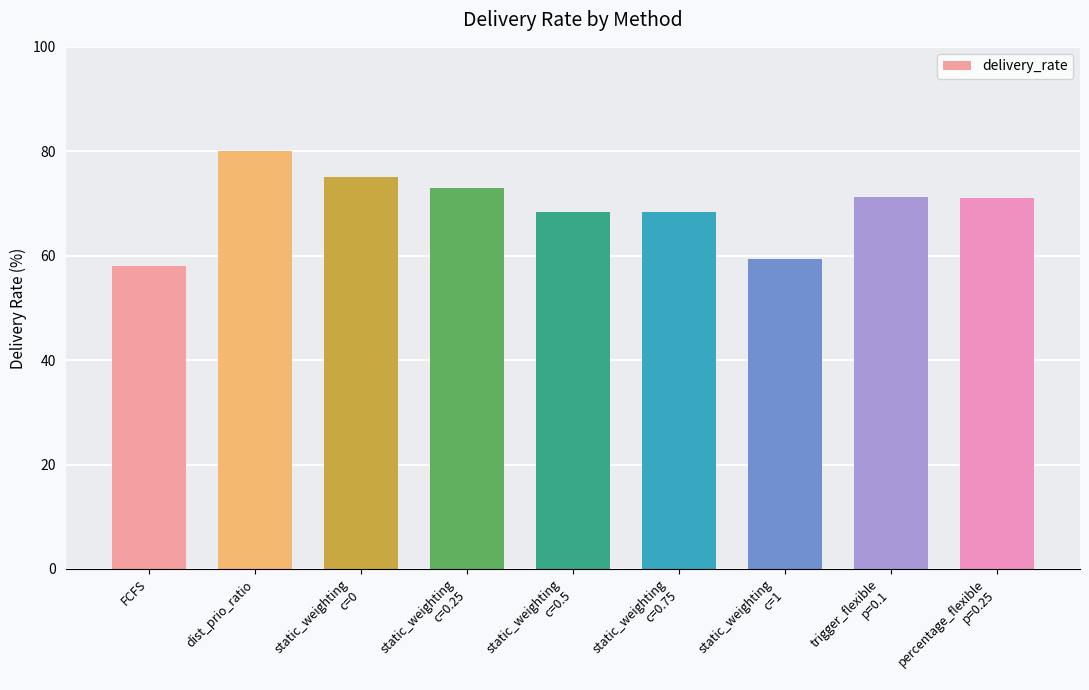

What is the label of the 8th bar from the right?

dist_prio_ratio